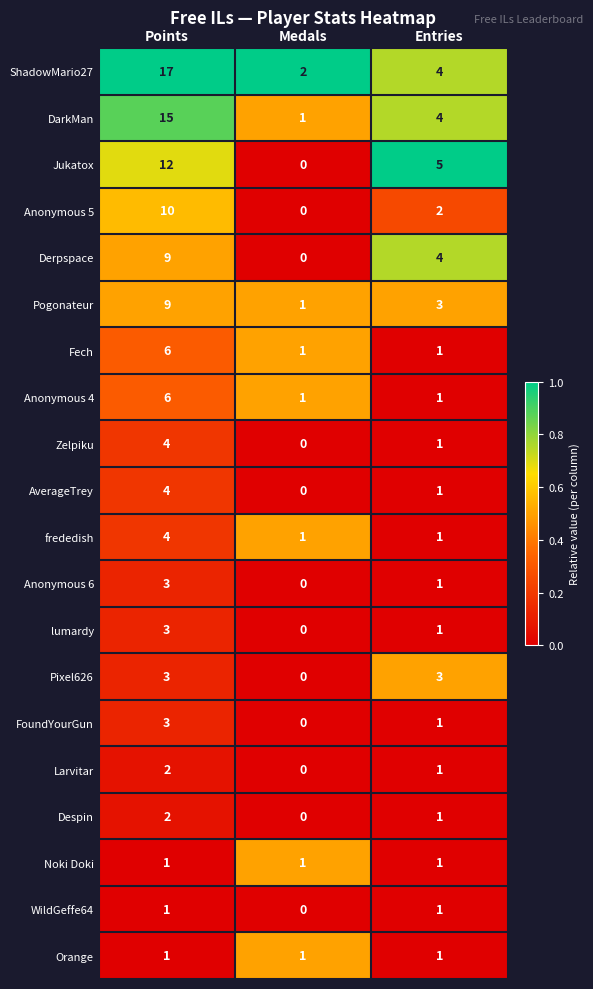

At how many categories does at least one series exceed 0?

3